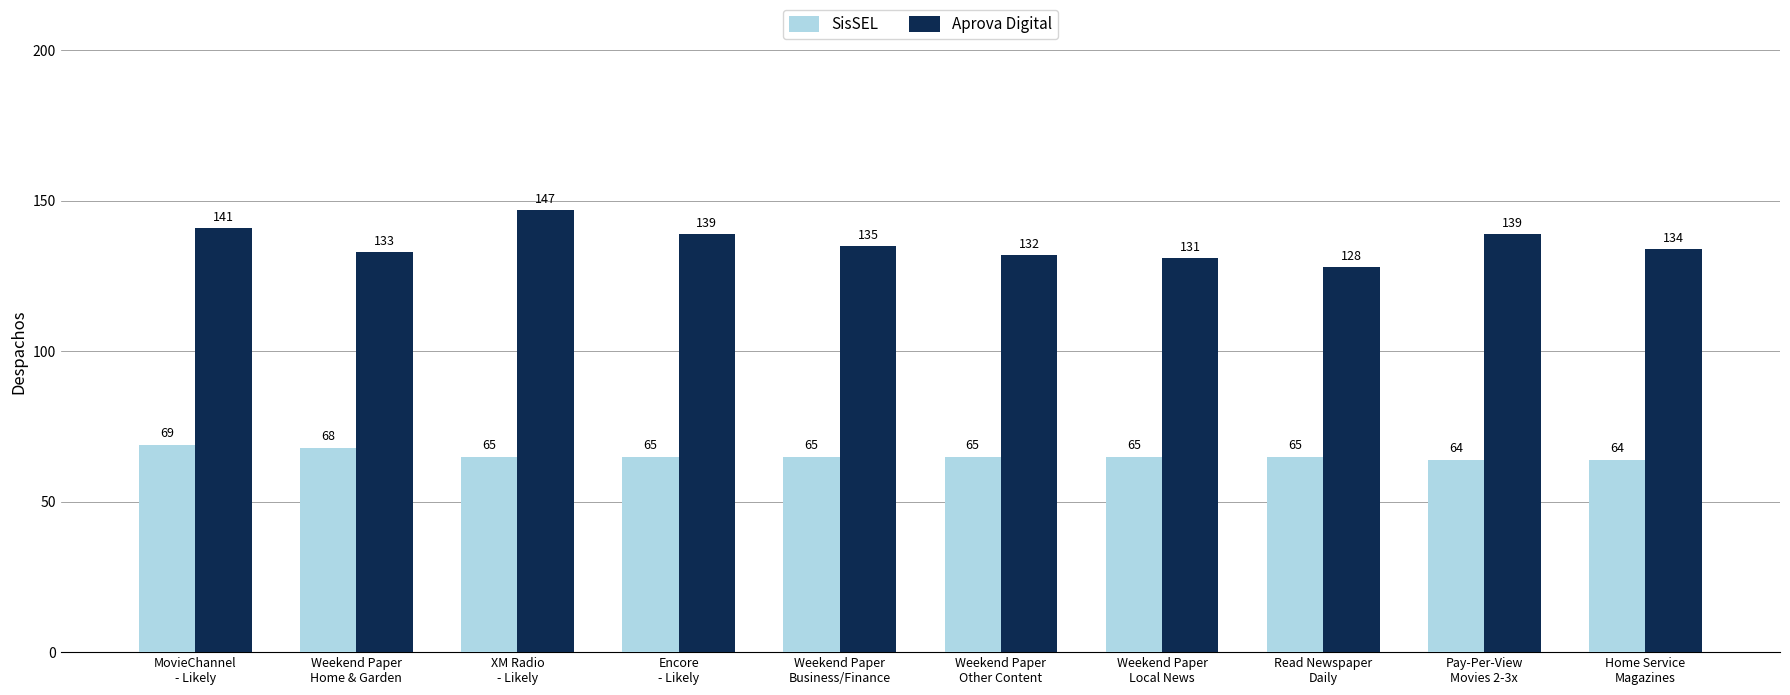

Where does the SisSEL series first go above 65?

MovieChannel
- Likely